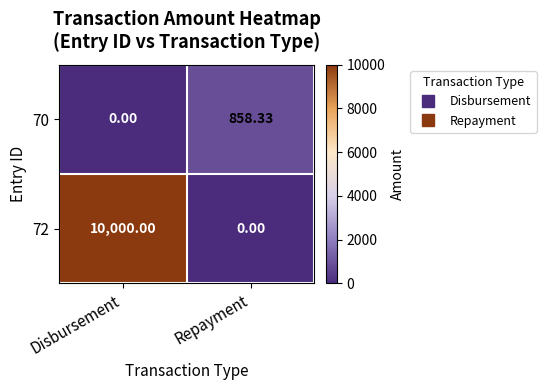

Which series has the largest total across all categories?

72